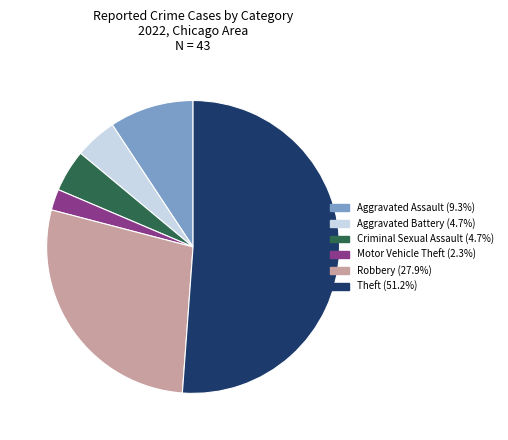

Is there any slice that represents more than half of the pie?

Yes